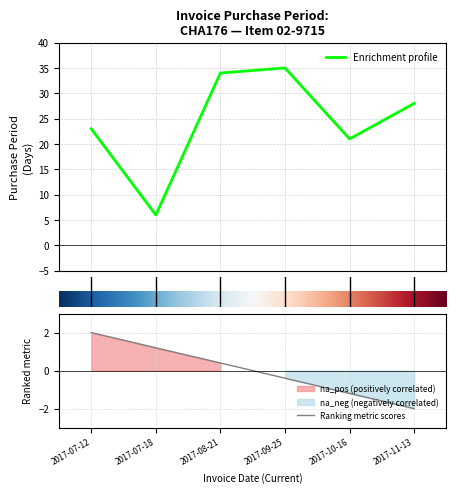

What is the smallest value displayed?

6